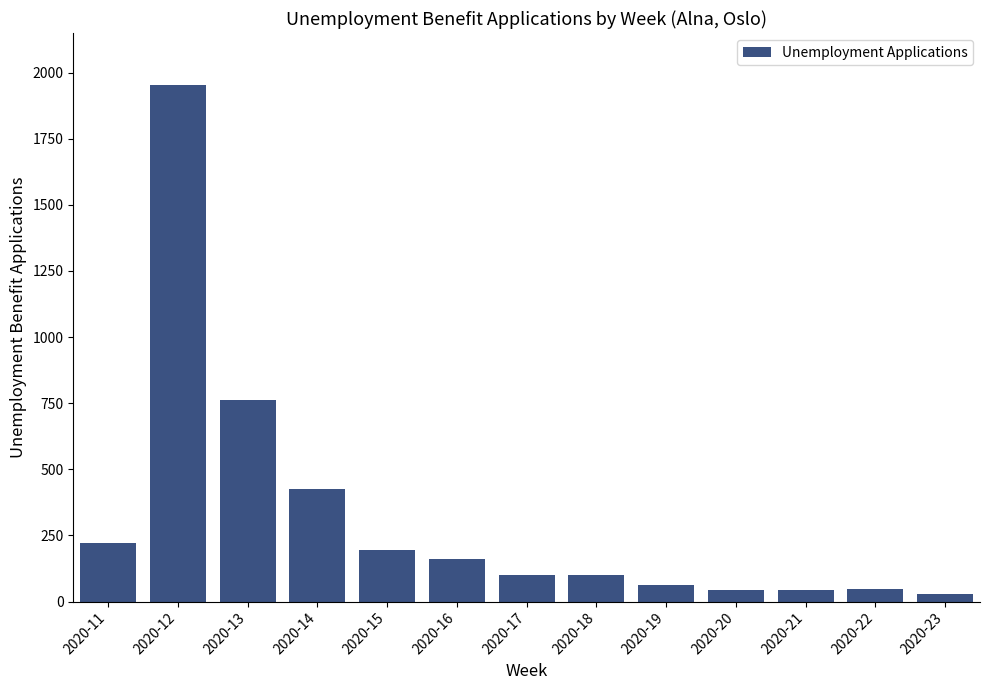

How many categories are shown in the chart?

13